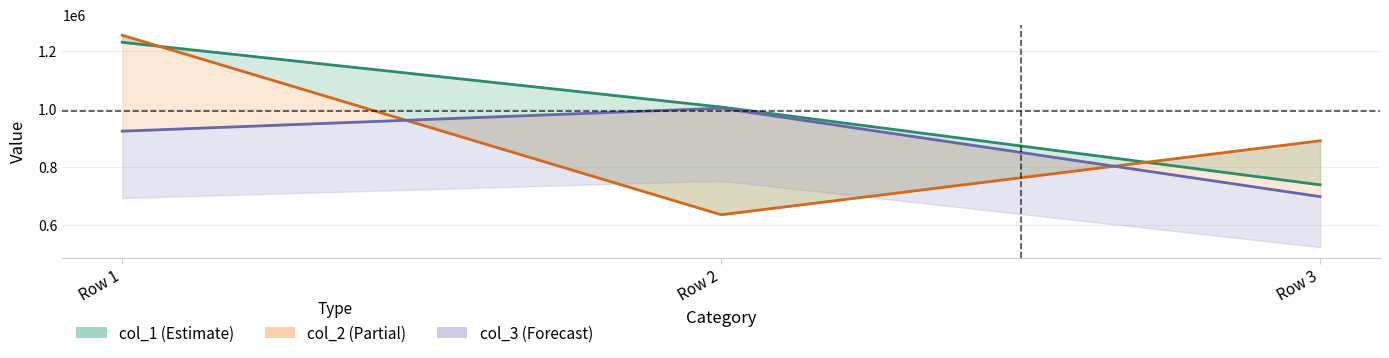

Does the chart display data point markers on the line(s)?

No